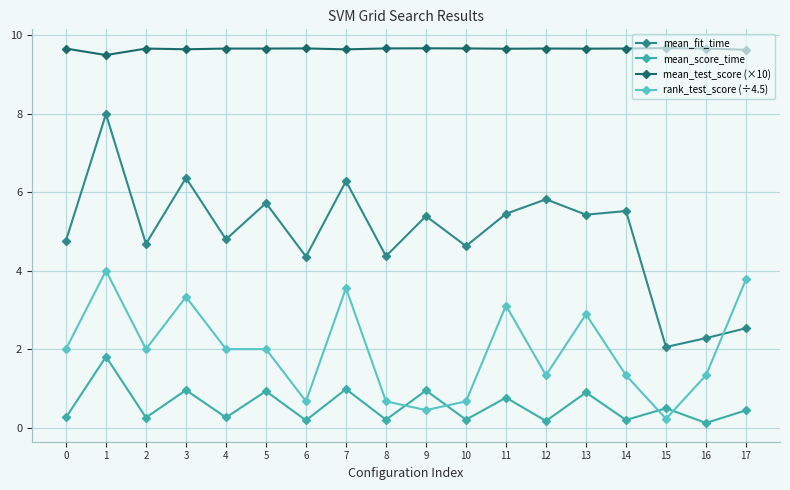

What is the total value across all series at 2?

16.6